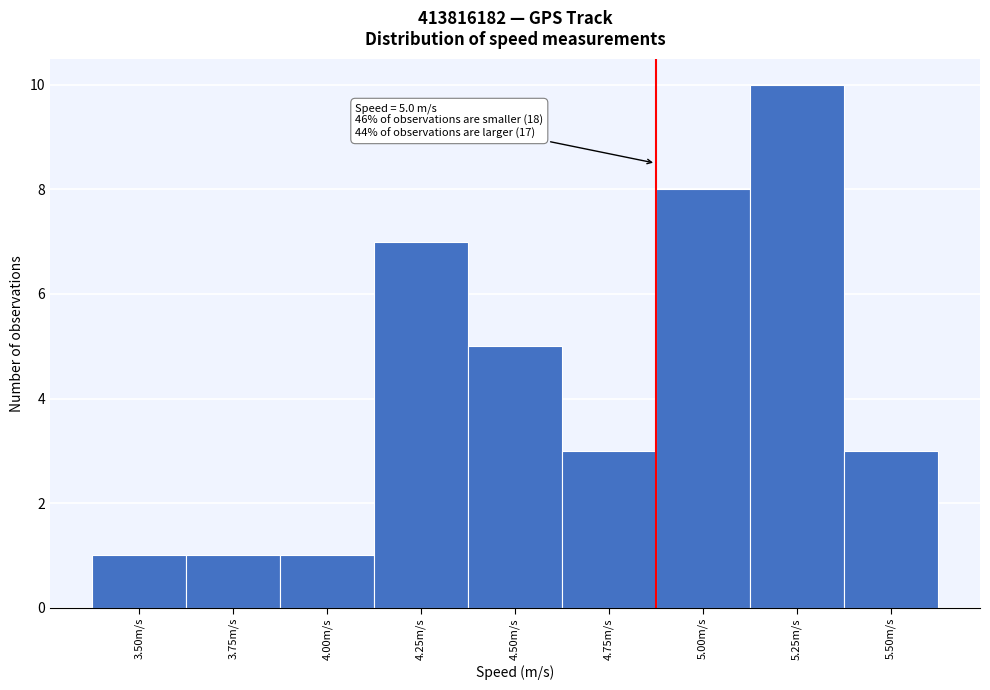

Reading right to left, transcribe all the data shown in this chart.

3	10	8	3	5	7	1	1	1